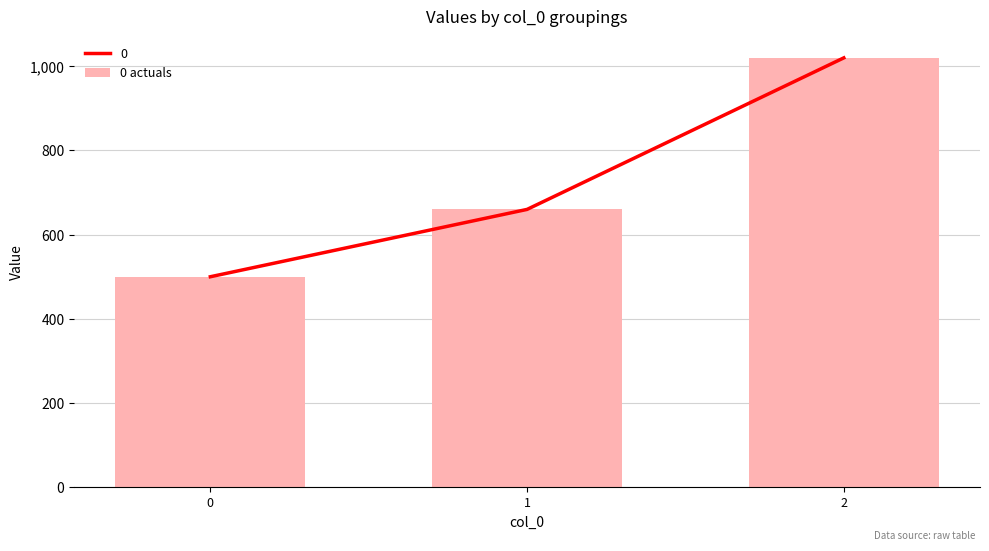

Approximately how many times larger is the value at 1 compared to 2?

0.6